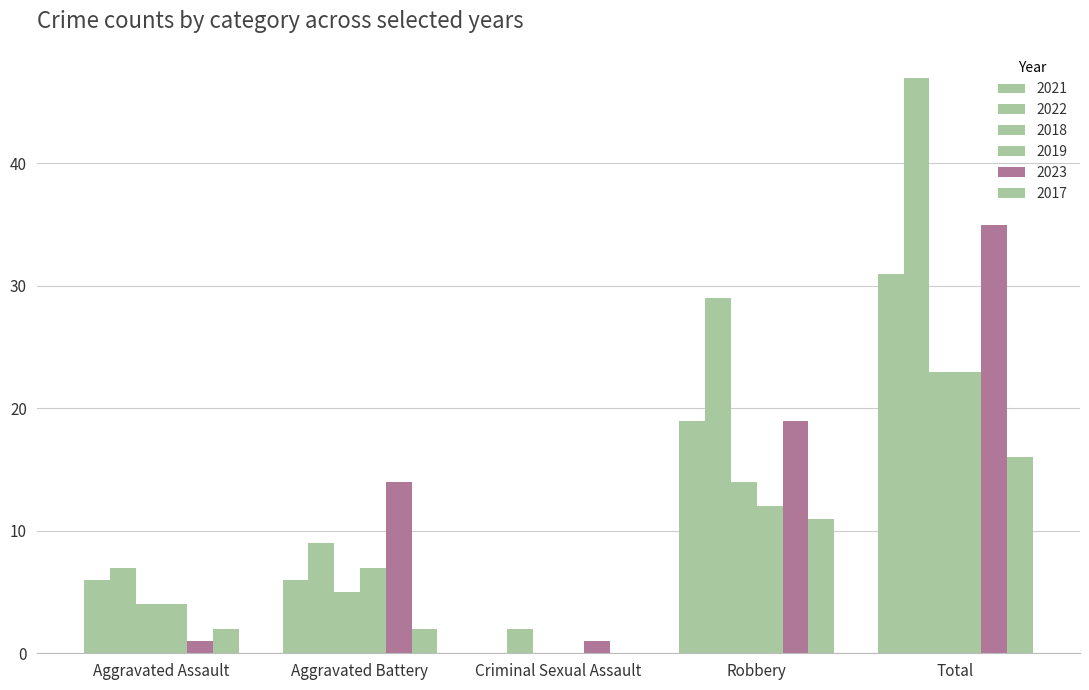

Reading right to left, extract all data points from this chart.

2021: Total=31	Robbery=19	Criminal Sexual Assault=0	Aggravated Battery=6	Aggravated Assault=6
2022: Total=47	Robbery=29	Criminal Sexual Assault=2	Aggravated Battery=9	Aggravated Assault=7
2018: Total=23	Robbery=14	Criminal Sexual Assault=0	Aggravated Battery=5	Aggravated Assault=4
2019: Total=23	Robbery=12	Criminal Sexual Assault=0	Aggravated Battery=7	Aggravated Assault=4
2023: Total=35	Robbery=19	Criminal Sexual Assault=1	Aggravated Battery=14	Aggravated Assault=1
2017: Total=16	Robbery=11	Criminal Sexual Assault=0	Aggravated Battery=2	Aggravated Assault=2